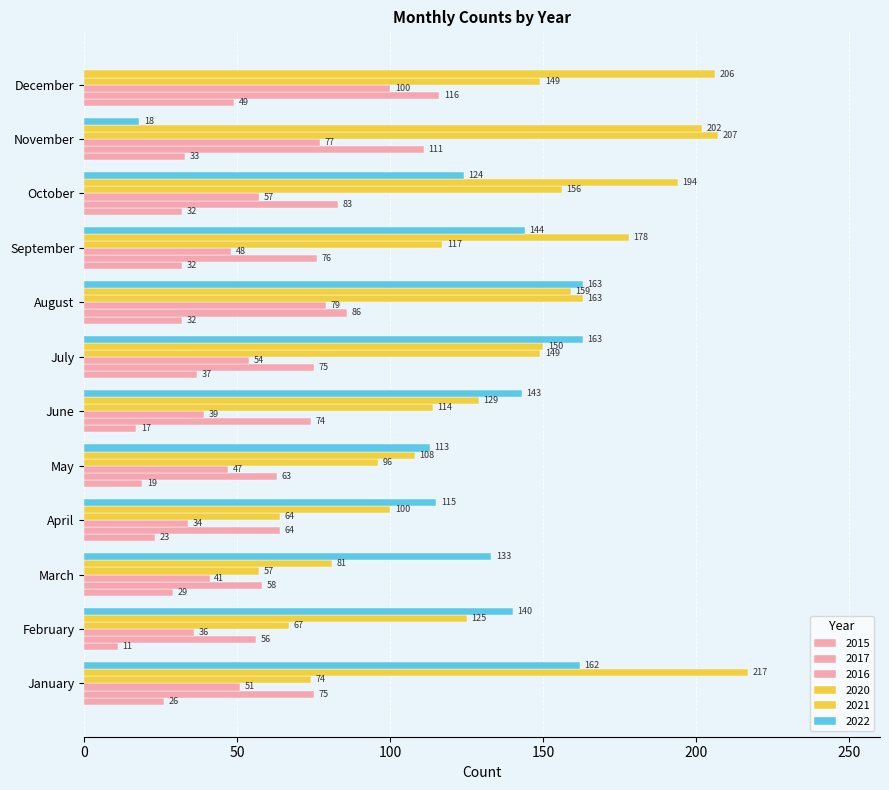

Count the number of categories in the chart.

12